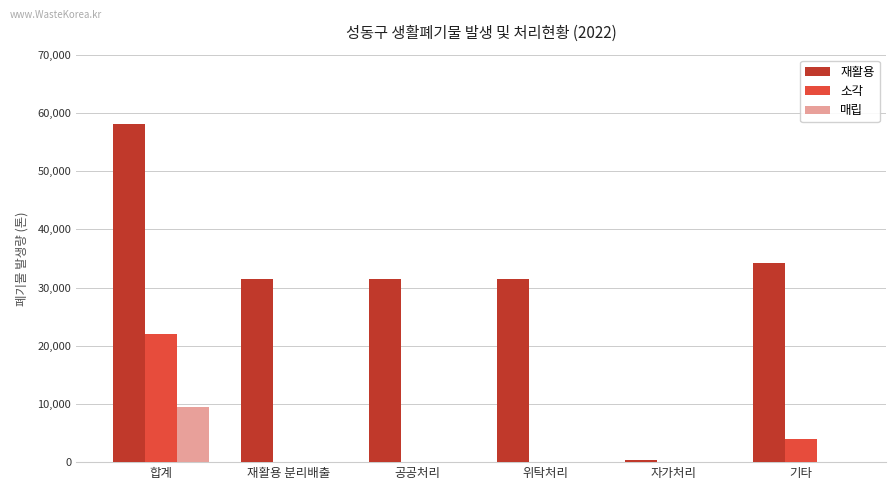

Are the bars grouped side by side (vs. stacked)?

Yes